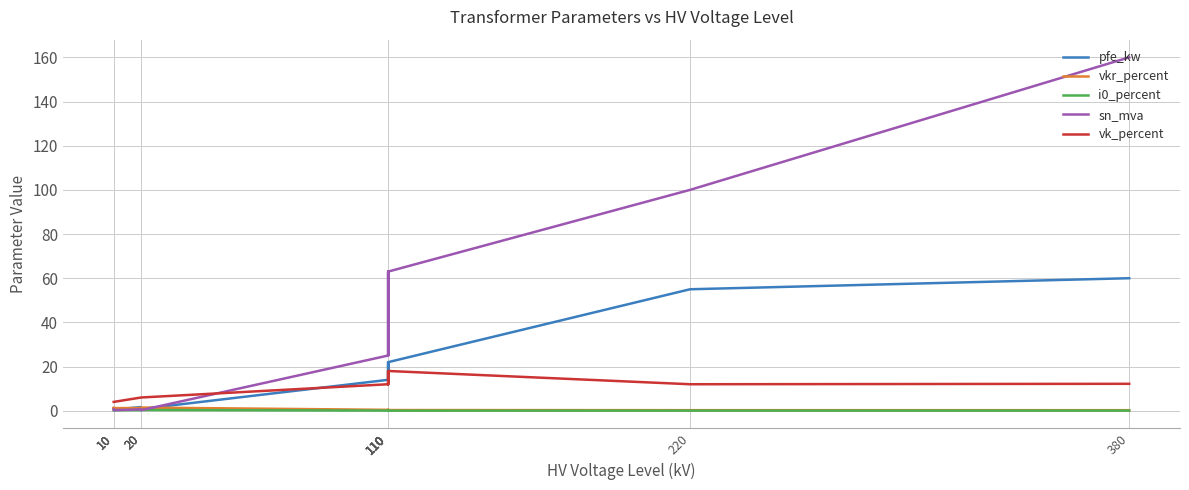

The pfe_kw series shows 39.0 at 110. True or false?

False